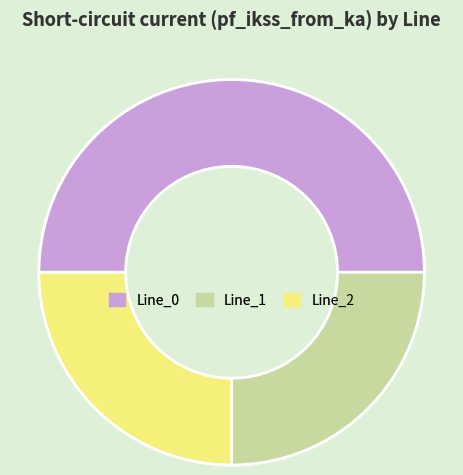

Approximately how many times larger is the value at Line_1 compared to Line_0?

0.5